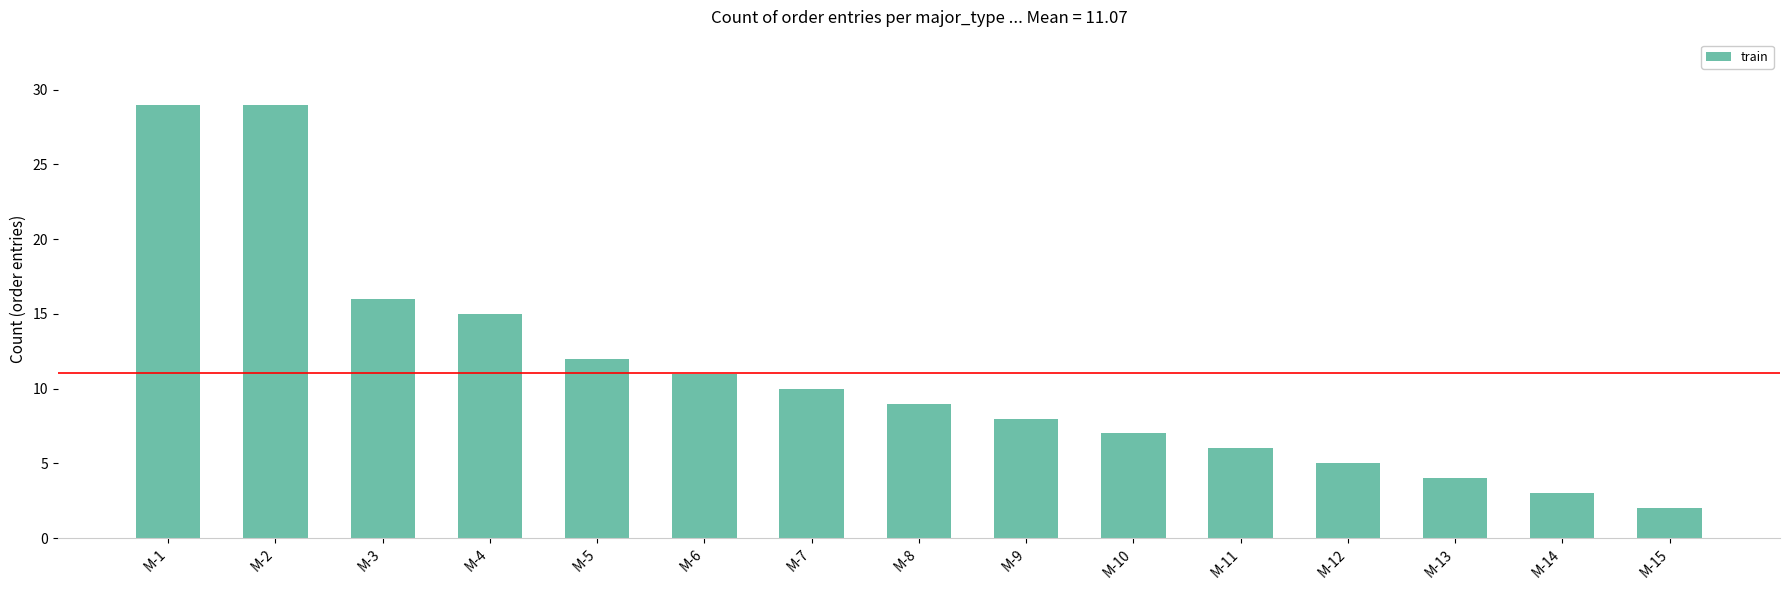

At which label is the value closest to 15?

M-4